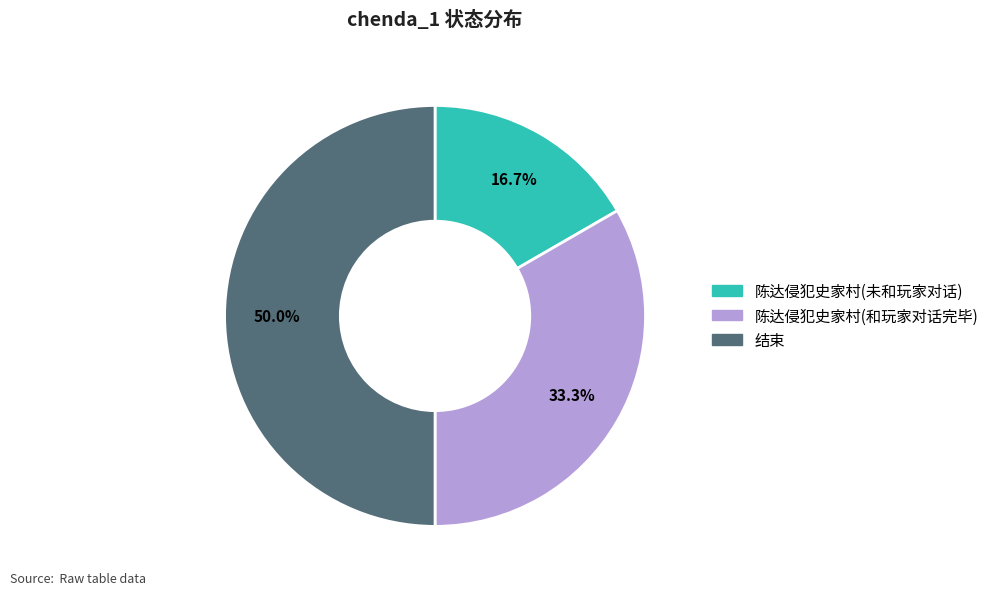

Which category has the biggest portion of the pie?

结束